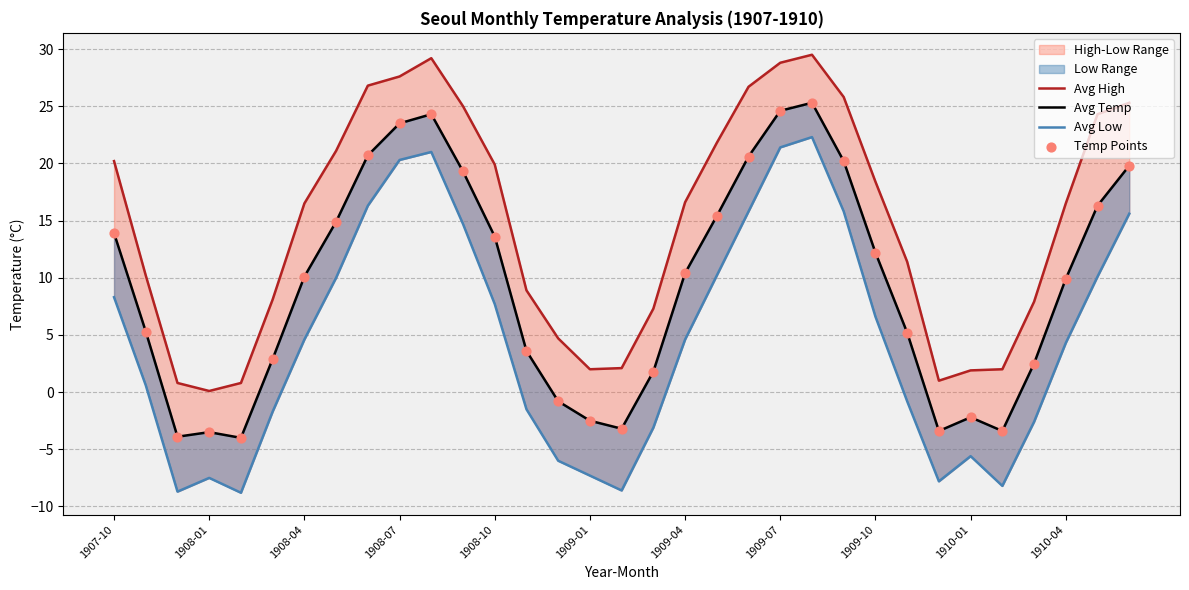

At how many categories does at least one series exceed 5?

24